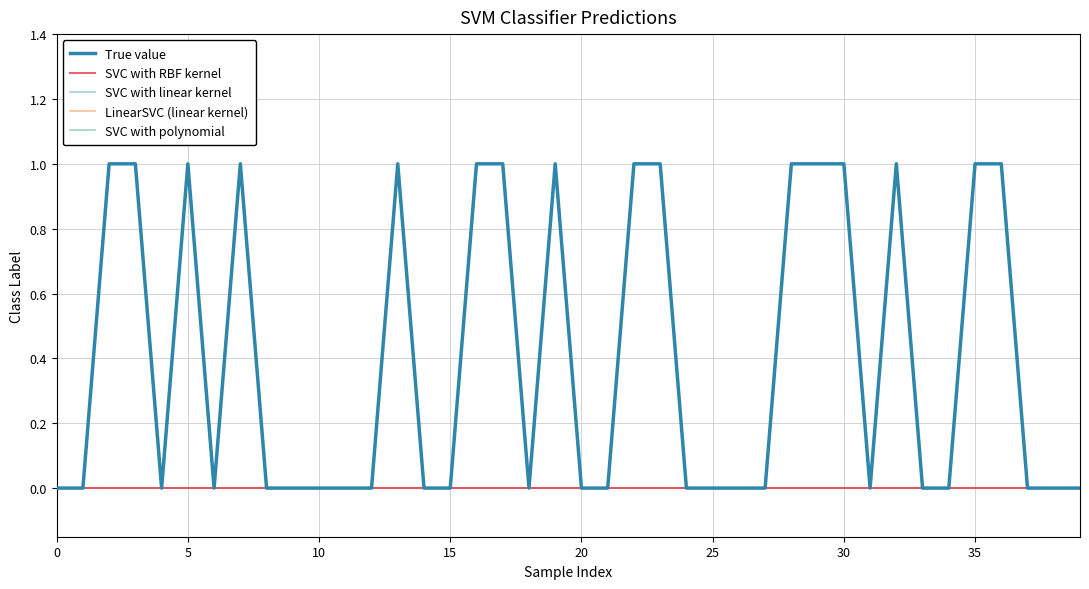

Is this an area chart (filled region under the line)?

No